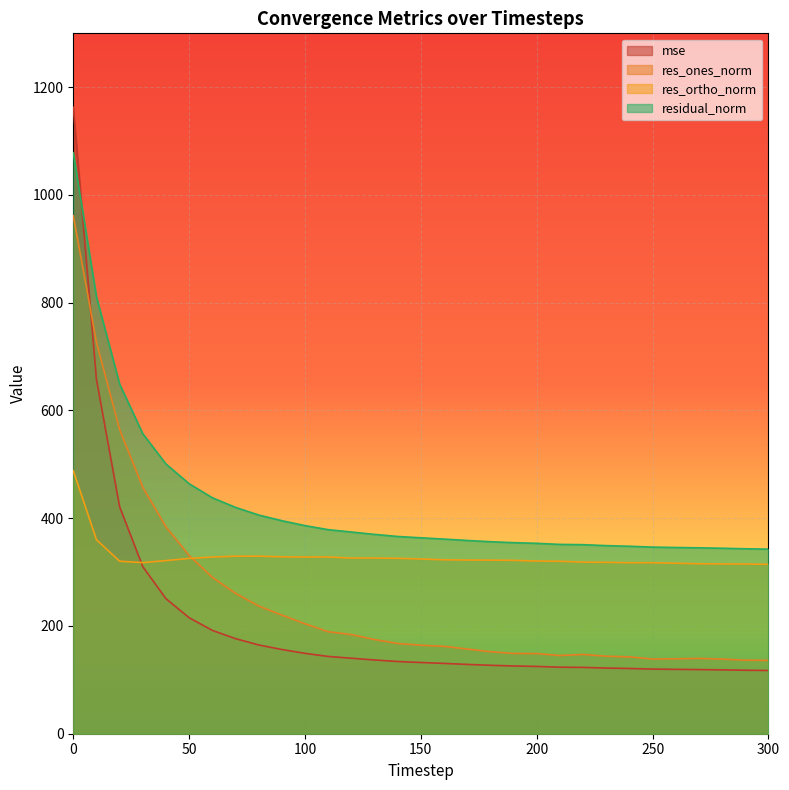

What is the sum of the mse values at 230 and 20?

543.1